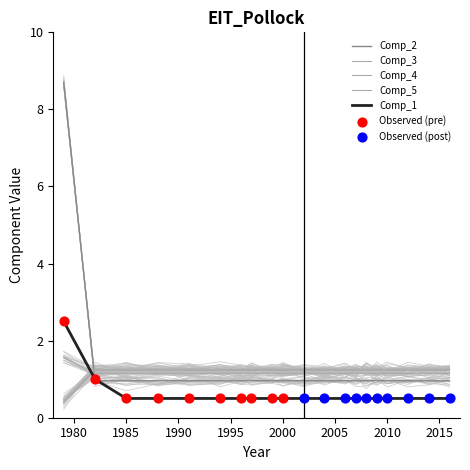

Which series has the largest Y range (max minus min)?

Comp_2